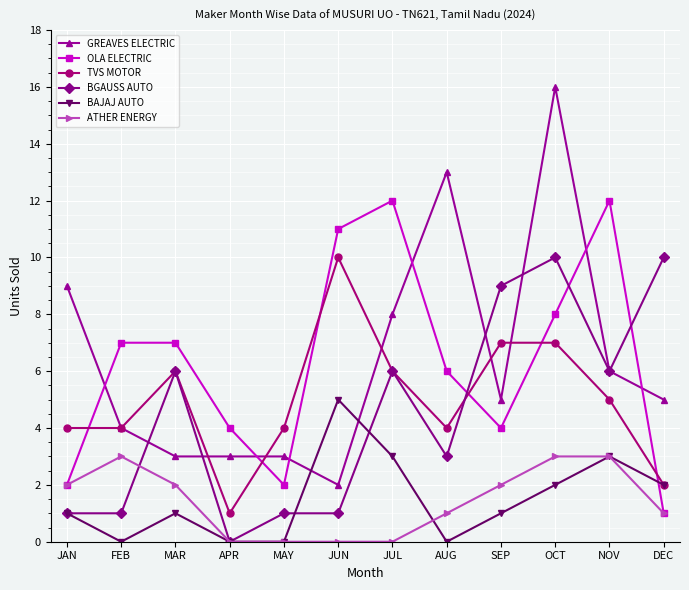

At how many categories does at least one series exceed 2?

12